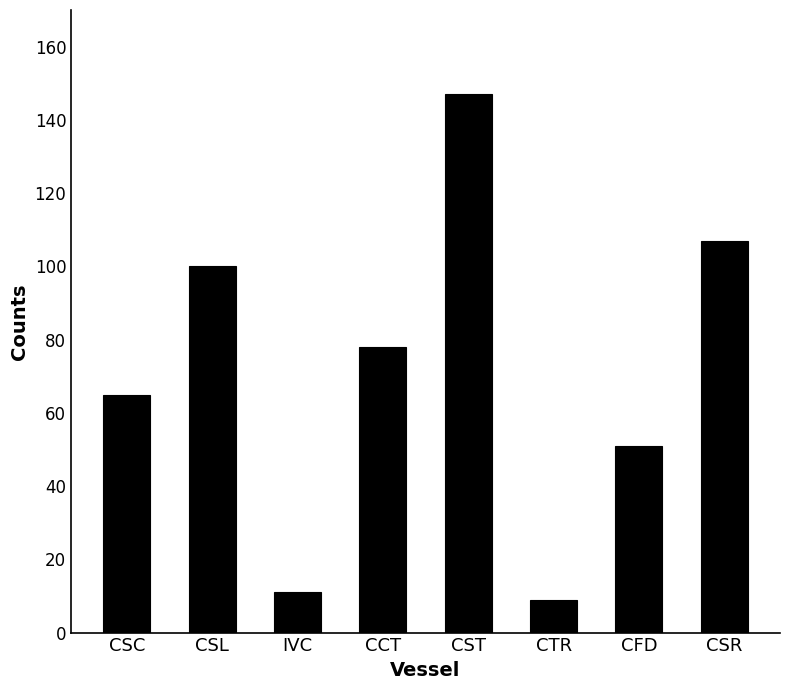

Reading left to right, extract all data points from this chart.

CSC=65	CSL=100	IVC=11	CCT=78	CST=147	CTR=9	CFD=51	CSR=107